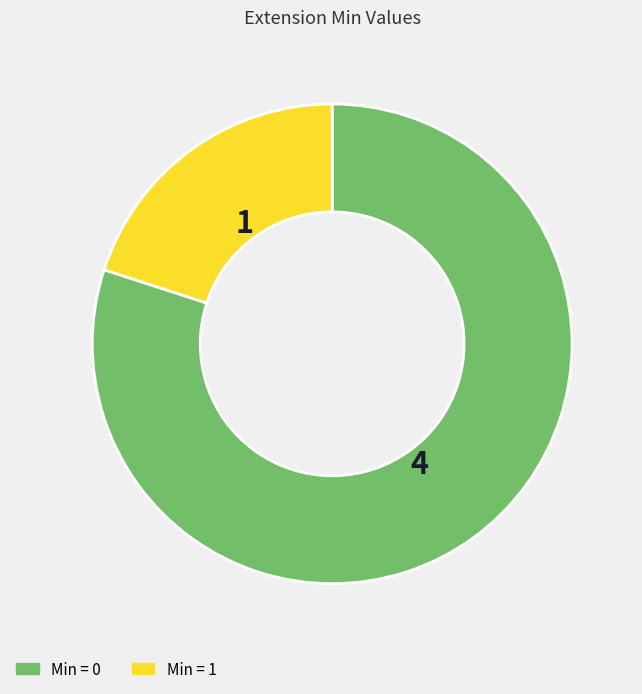

Is there any slice that represents more than half of the pie?

Yes